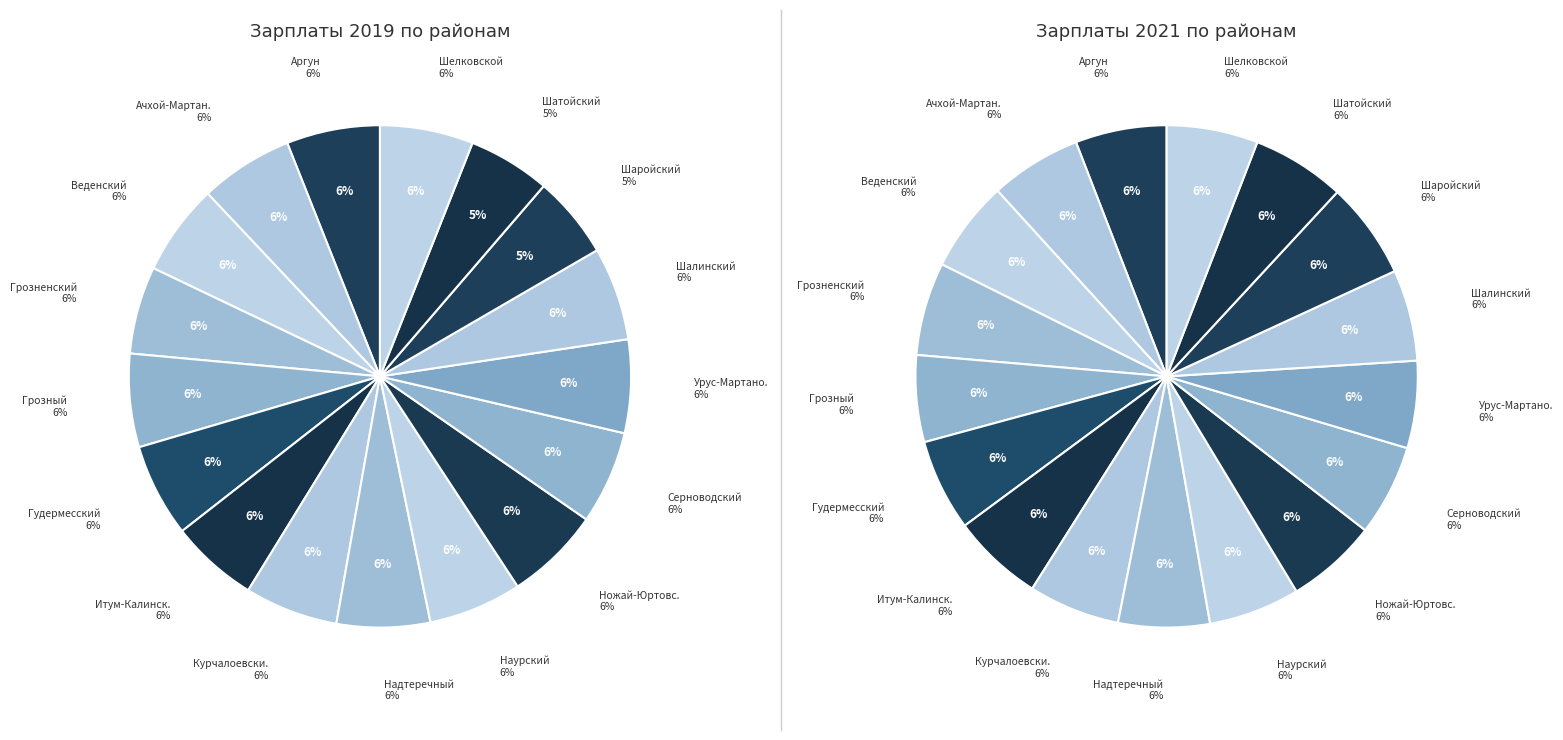

True or false: values_2019 accounts for 15% of the total.

False